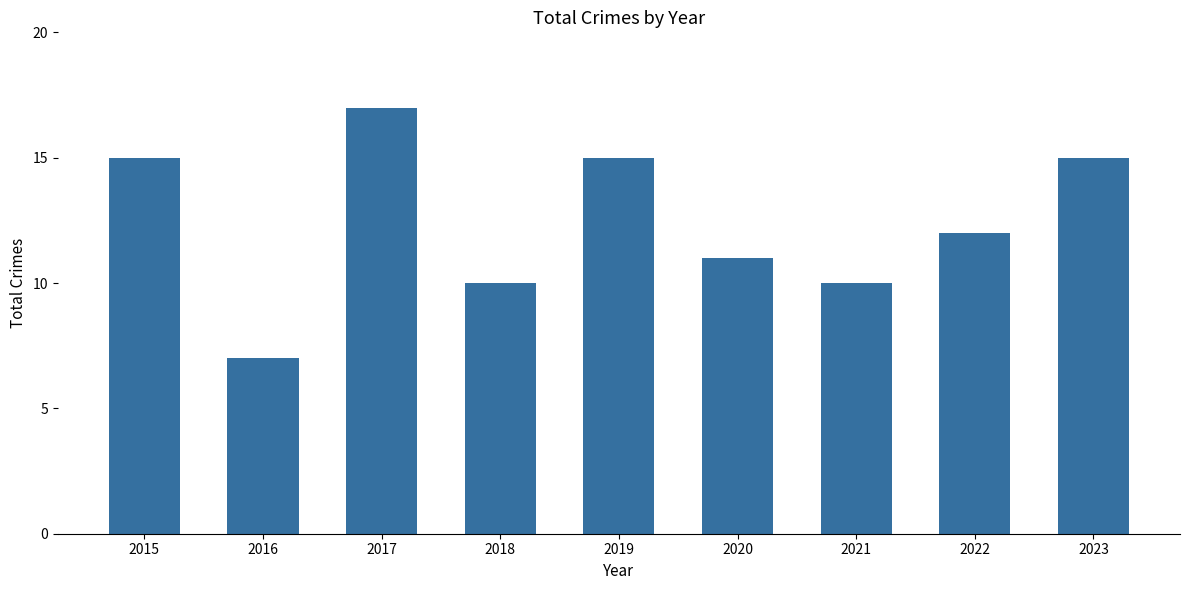

What is the difference between the values at 2017 and 2023?

2